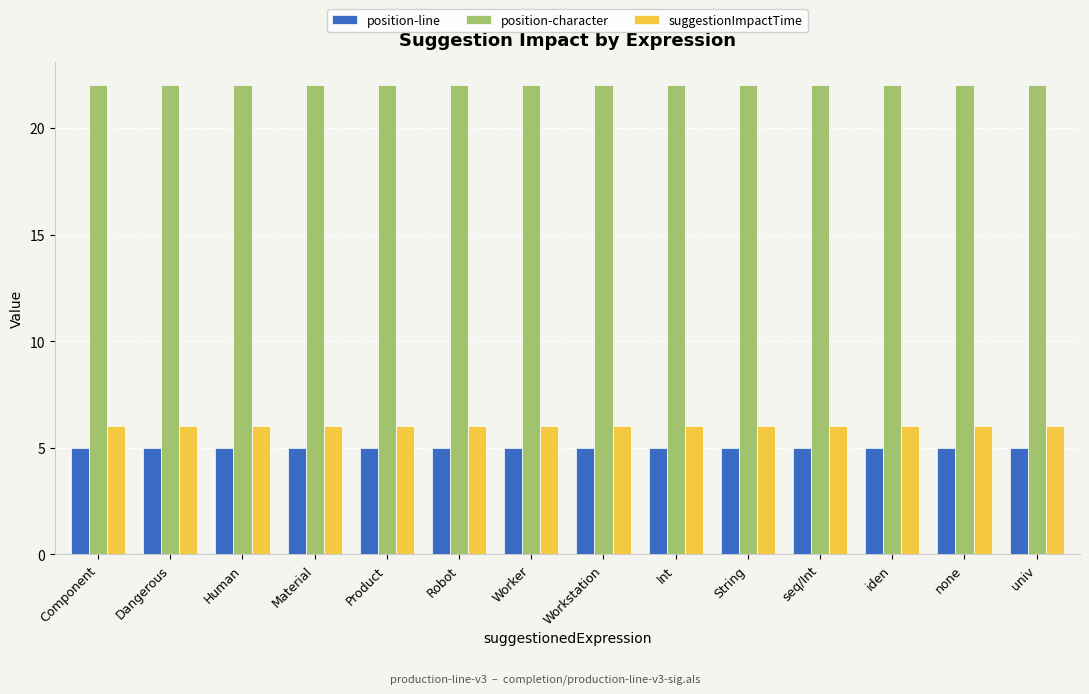

At how many categories does at least one series exceed 15?

14